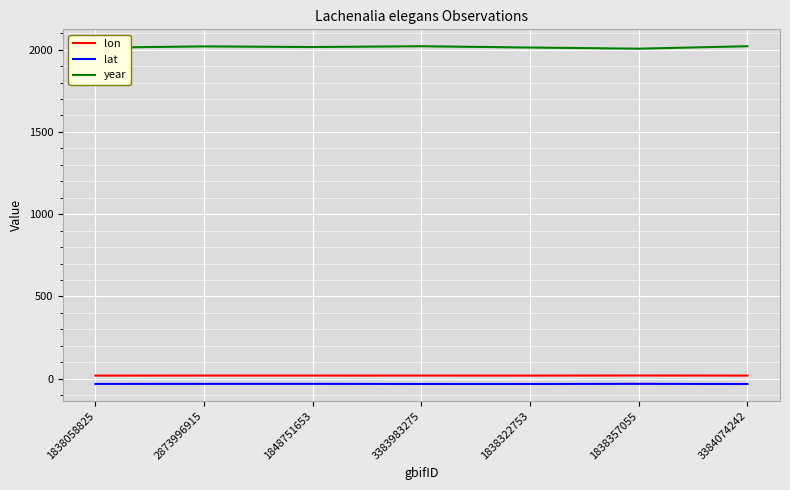

True or false: lat and year intersect in this chart.

False